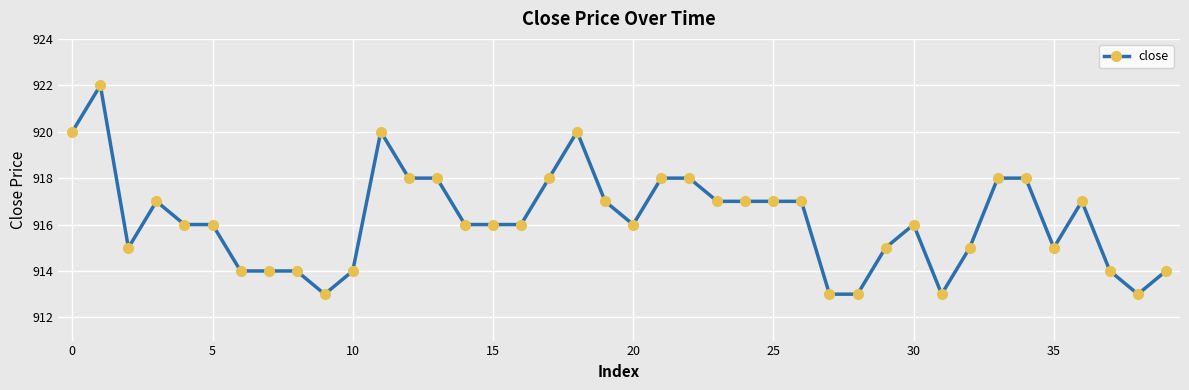

How many lines are shown in the chart?

1